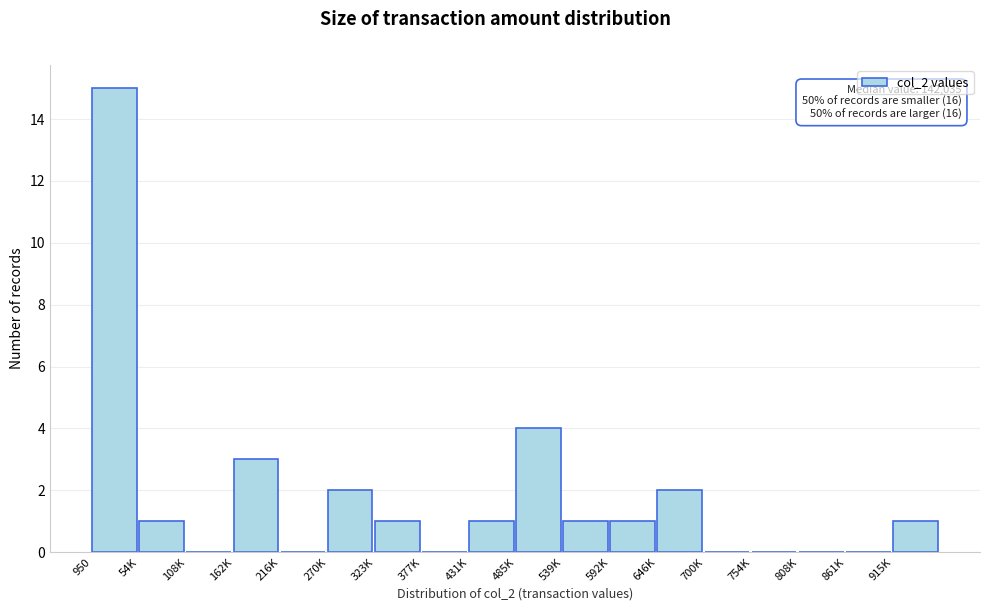

Reading left to right, transcribe all the data shown in this chart.

950=15	54K=1	108K=0	162K=3	216K=0	270K=2	323K=1	377K=0	431K=1	485K=4	539K=1	592K=1	646K=2	700K=0	754K=0	808K=0	861K=0	915K=1